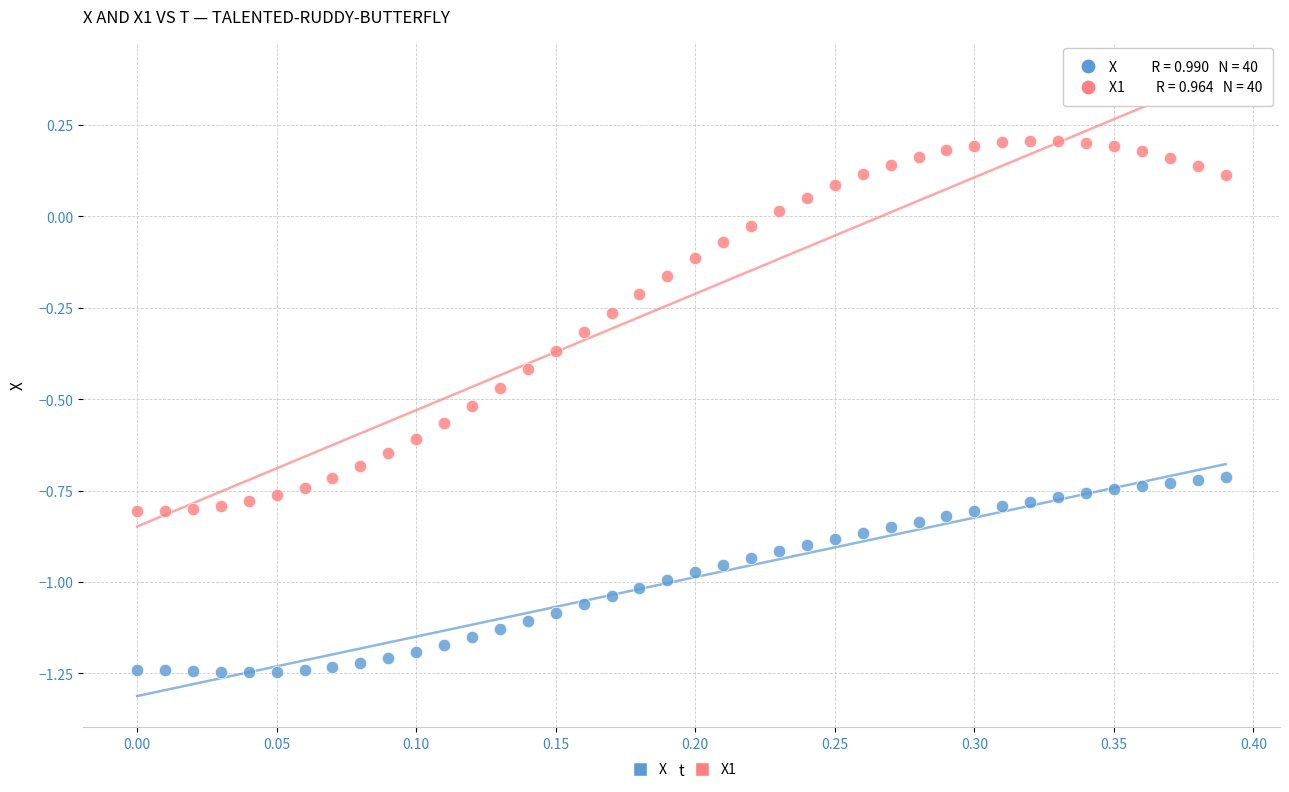

Across all data points, what is the range of Y values (max minus min)?

1.5